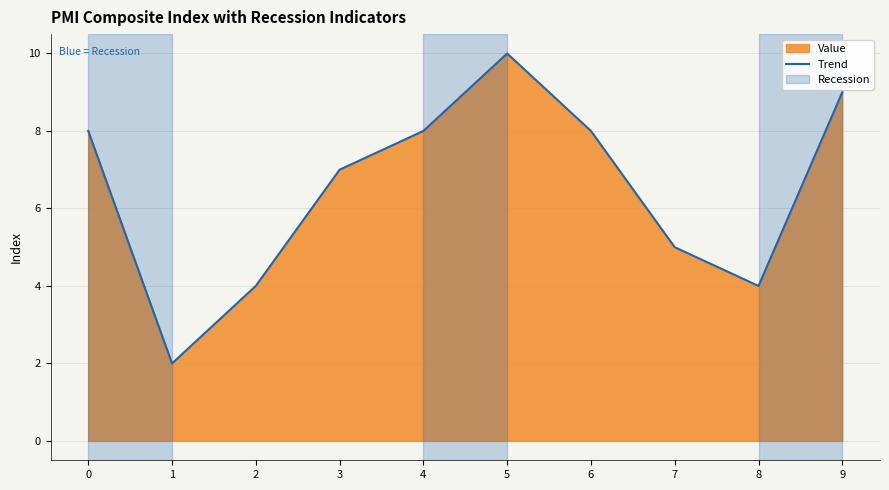

The chart shows a value of 5 at 7. True or false?

True